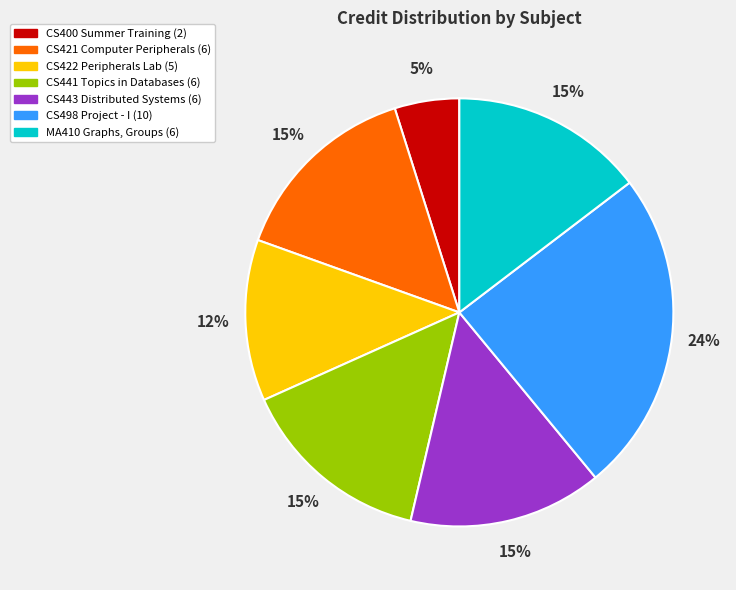

Is there a majority slice in this chart?

No